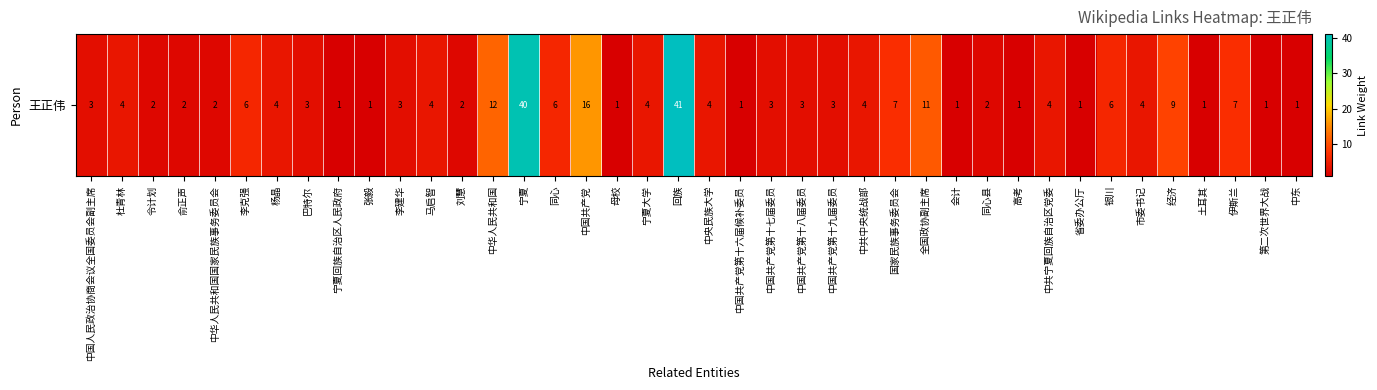

What is the average value?

6